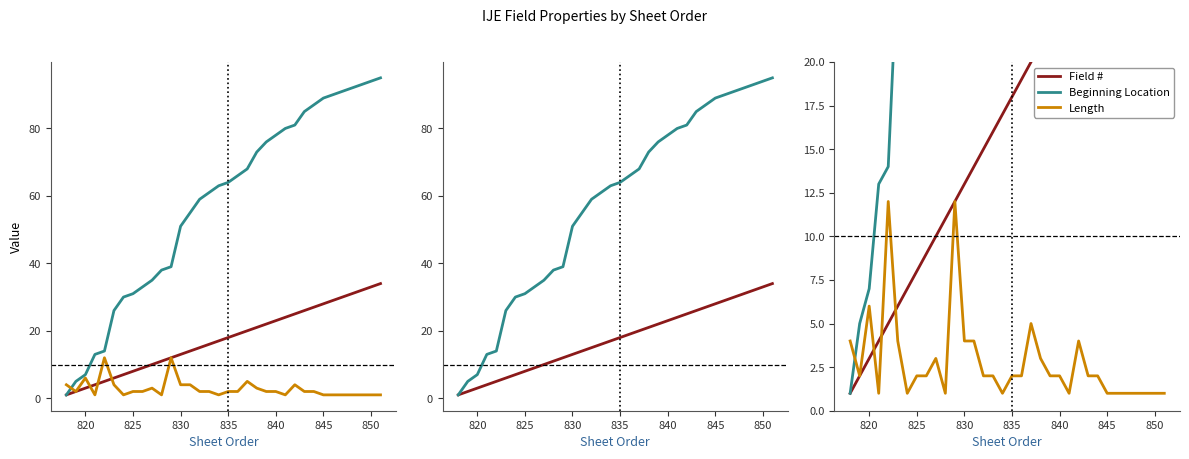

Rank the series at 840 from lowest to highest value.

Length, Field #, Beginning Location